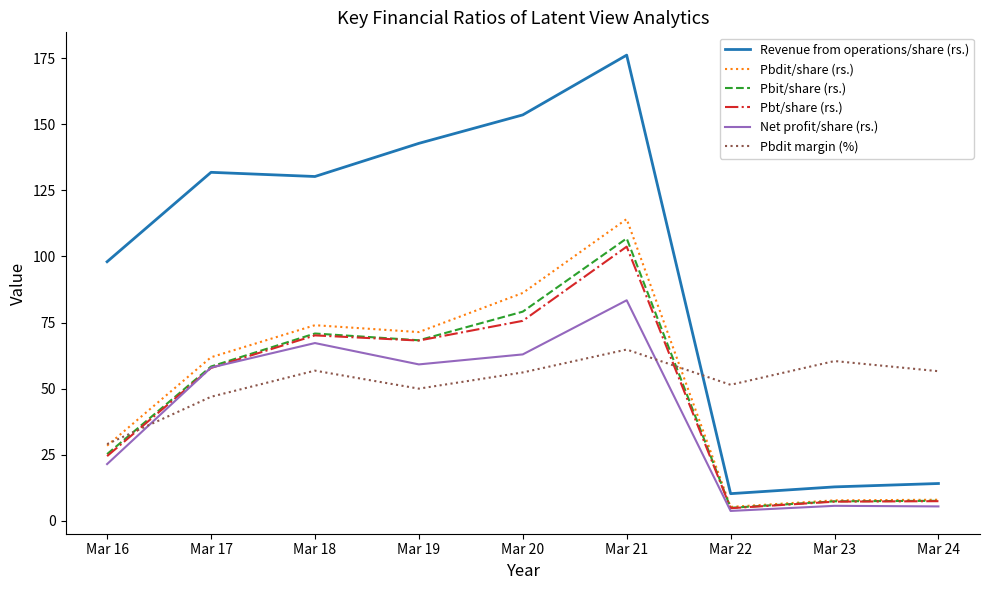

After their last crossing, which series has the higher values: Pbt/share (rs.) or Net profit/share (rs.)?

Pbt/share (rs.)